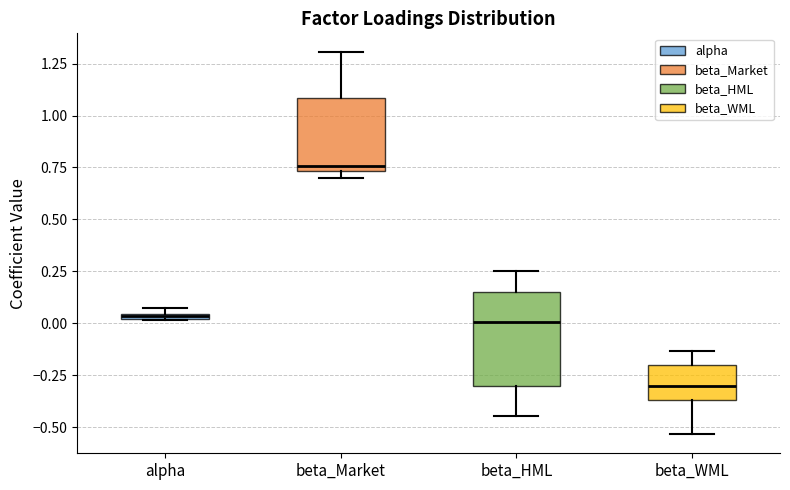

Which box is the tallest, from its lower edge to its upper edge?

beta_HML